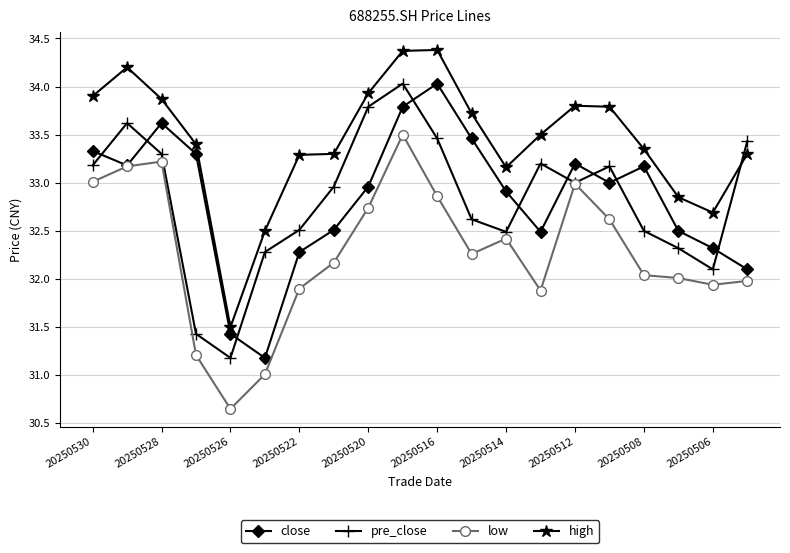

After their last crossing, which series has the higher values: close or pre_close?

pre_close